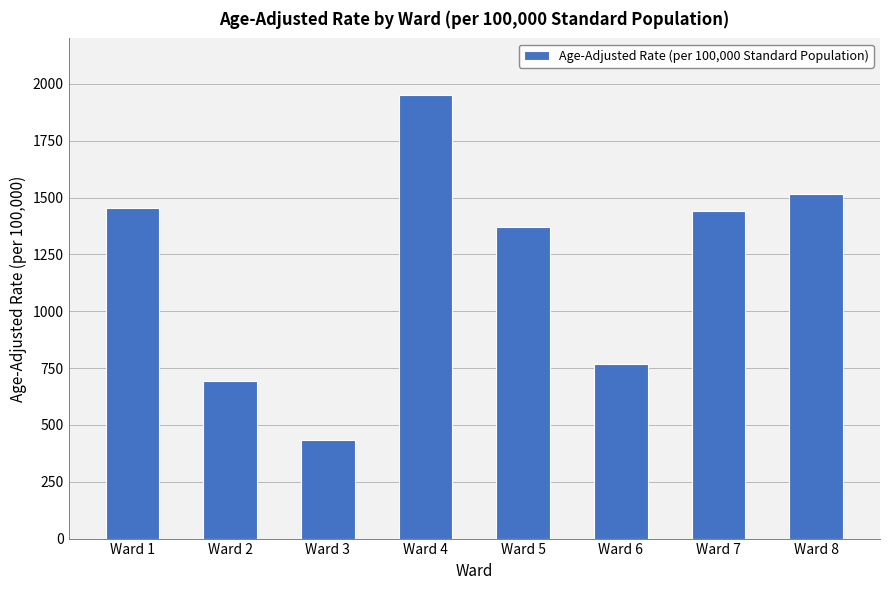

How many bars are there in total?

8